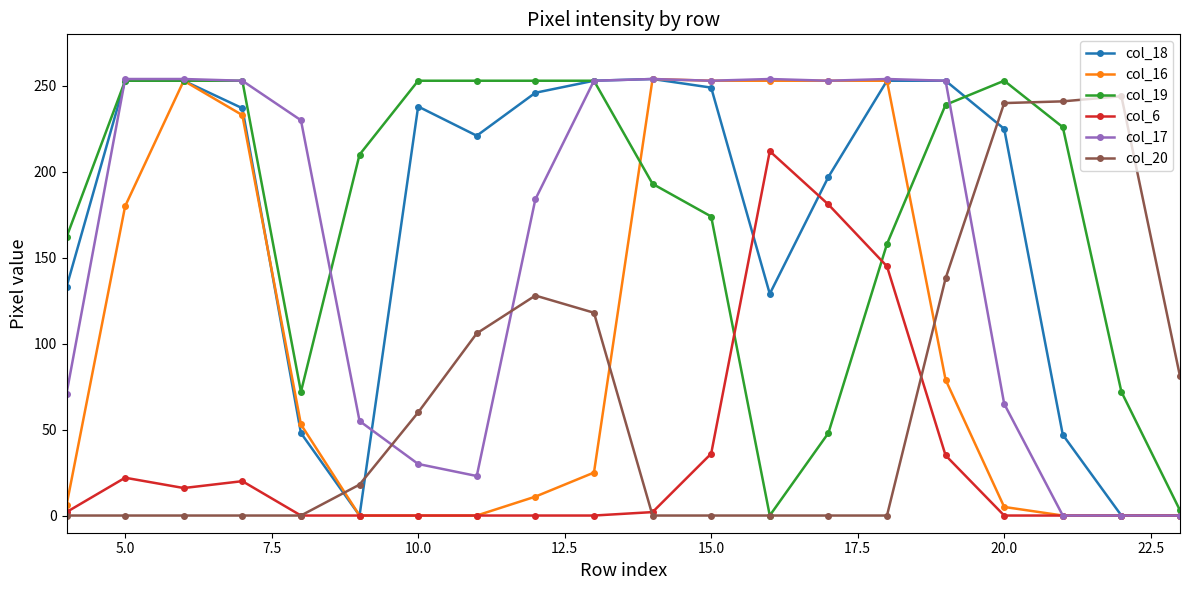

True or false: col_20 and col_16 intersect in this chart.

True